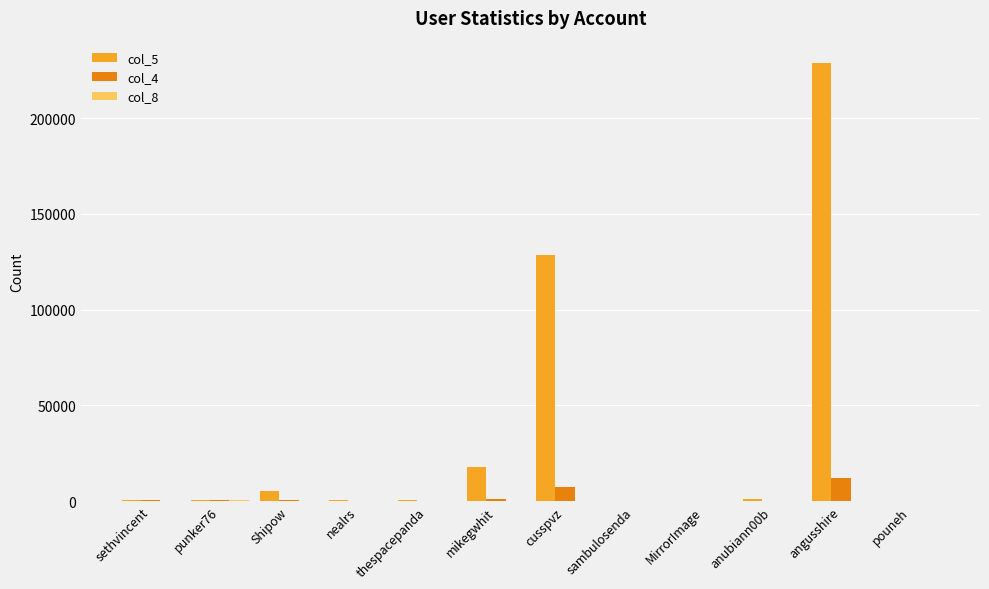

Count the number of data series in this chart.

3